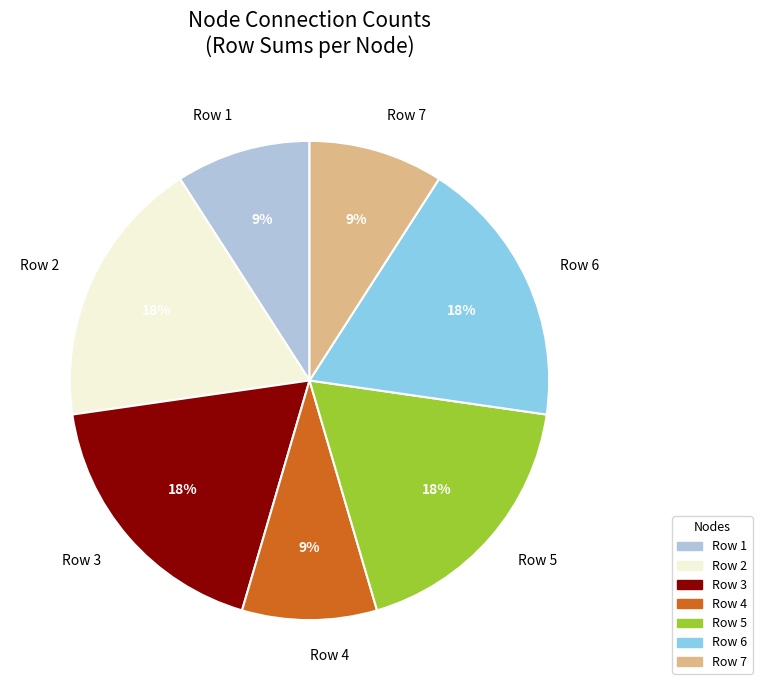

The Row 7 slice represents 9% of the pie. True or false?

True